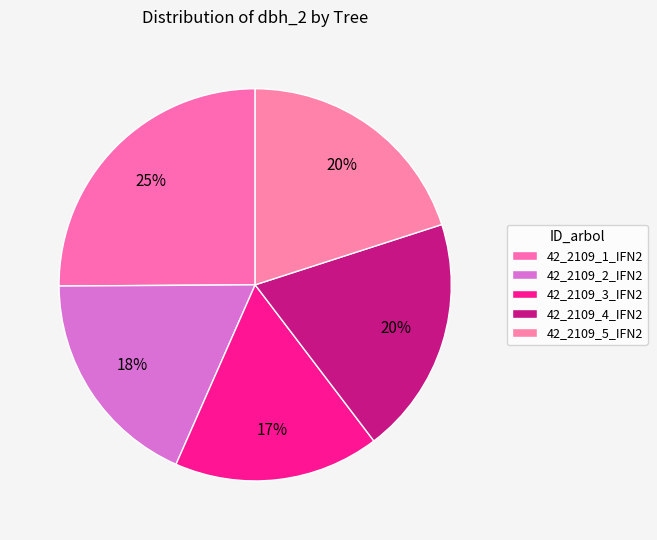

Which has a higher value, 42_2109_3_IFN2 or 42_2109_4_IFN2?

42_2109_4_IFN2